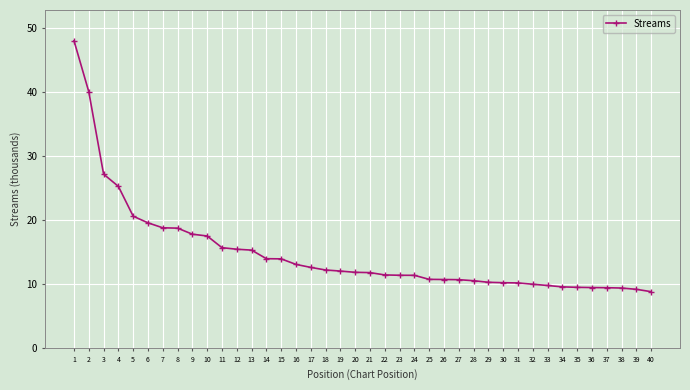

What is the approximate value at 18?

12.2